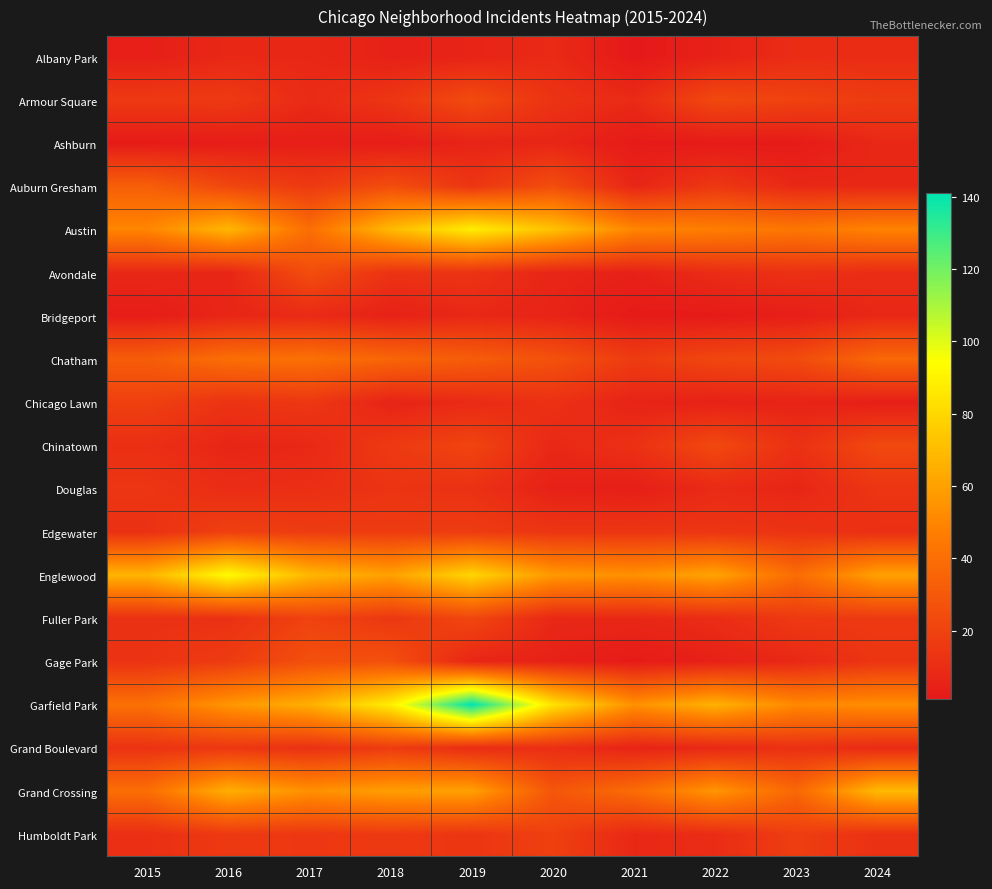

Reading left to right, what are all the values shown in this chart?

Albany Park: 2015=4	2016=8	2017=8	2018=5	2019=6	2020=9	2021=1	2022=5	2023=10	2024=10
Armour Square: 2015=16	2016=16	2017=9	2018=14	2019=24	2020=13	2021=9	2022=23	2023=20	2024=17
Ashburn: 2015=2	2016=3	2017=4	2018=3	2019=6	2020=7	2021=2	2022=2	2023=2	2024=8
Auburn Gresham: 2015=33	2016=22	2017=16	2018=25	2019=14	2020=25	2021=7	2022=15	2023=8	2024=8
Austin: 2015=50	2016=68	2017=40	2018=69	2019=88	2020=72	2021=50	2022=47	2023=44	2024=49
Avondale: 2015=8	2016=7	2017=25	2018=13	2019=13	2020=7	2021=5	2022=10	2023=12	2024=10
Bridgeport: 2015=3	2016=7	2017=9	2018=5	2019=8	2020=6	2021=2	2022=2	2023=4	2024=8
Chatham: 2015=32	2016=40	2017=41	2018=36	2019=32	2020=27	2021=17	2022=22	2023=24	2024=37
Chicago Lawn: 2015=19	2016=13	2017=15	2018=6	2019=9	2020=12	2021=6	2022=5	2023=6	2024=4
Chinatown: 2015=11	2016=7	2017=8	2018=16	2019=21	2020=8	2021=12	2022=23	2023=12	2024=23
Douglas: 2015=14	2016=10	2017=11	2018=13	2019=12	2020=5	2021=4	2022=9	2023=7	2024=14
Edgewater: 2015=12	2016=19	2017=17	2018=17	2019=17	2020=14	2021=14	2022=14	2023=13	2024=11
Englewood: 2015=67	2016=93	2017=68	2018=60	2019=79	2020=57	2021=54	2022=61	2023=39	2024=60
Fuller Park: 2015=12	2016=12	2017=20	2018=15	2019=22	2020=8	2021=8	2022=10	2023=16	2024=16
Gage Park: 2015=13	2016=17	2017=26	2018=26	2019=7	2020=5	2021=2	2022=5	2023=8	2024=14
Garfield Park: 2015=41	2016=56	2017=65	2018=88	2019=141	2020=84	2021=54	2022=66	2023=51	2024=53
Grand Boulevard: 2015=13	2016=15	2017=12	2018=17	2019=10	2020=11	2021=6	2022=8	2023=12	2024=9
Grand Crossing: 2015=40	2016=65	2017=54	2018=59	2019=60	2020=29	2021=39	2022=56	2023=37	2024=69
Humboldt Park: 2015=11	2016=16	2017=15	2018=16	2019=14	2020=19	2021=8	2022=10	2023=18	2024=12